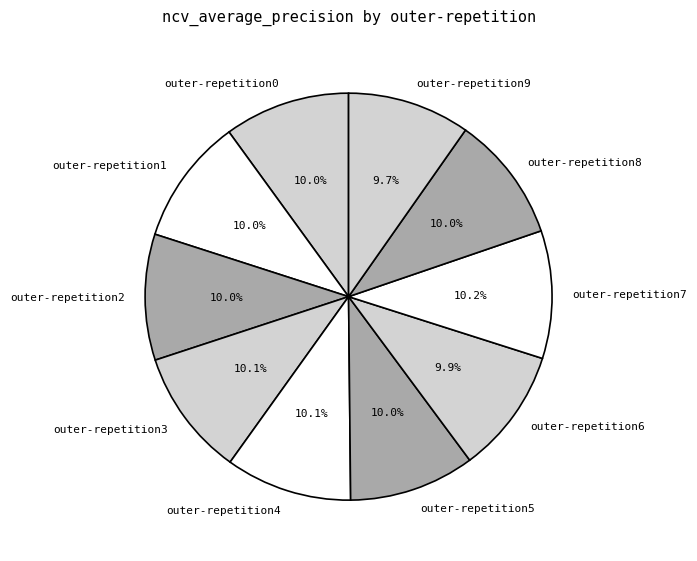

To the nearest percent, what is the combined percentage of outer-repetition3 and outer-repetition1?

20%